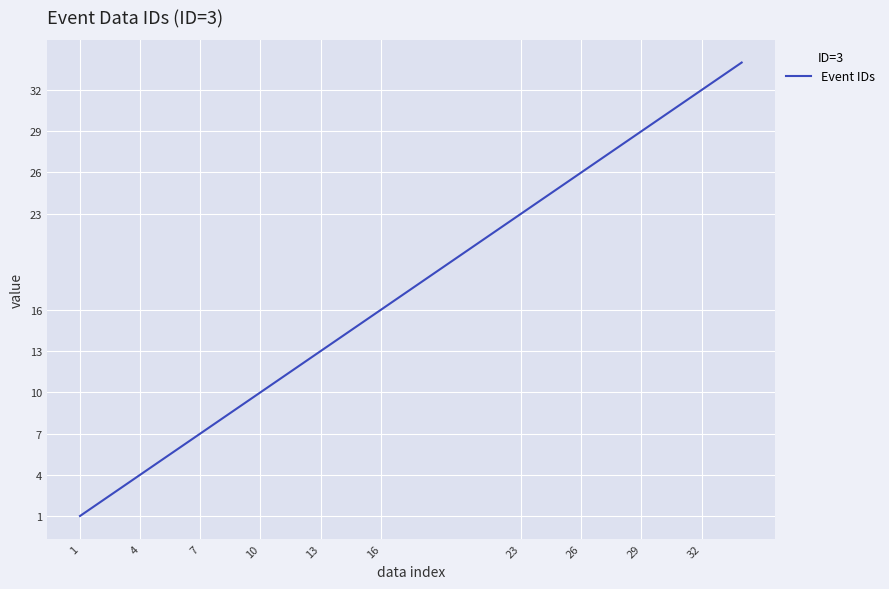

What is the greatest value displayed?

34